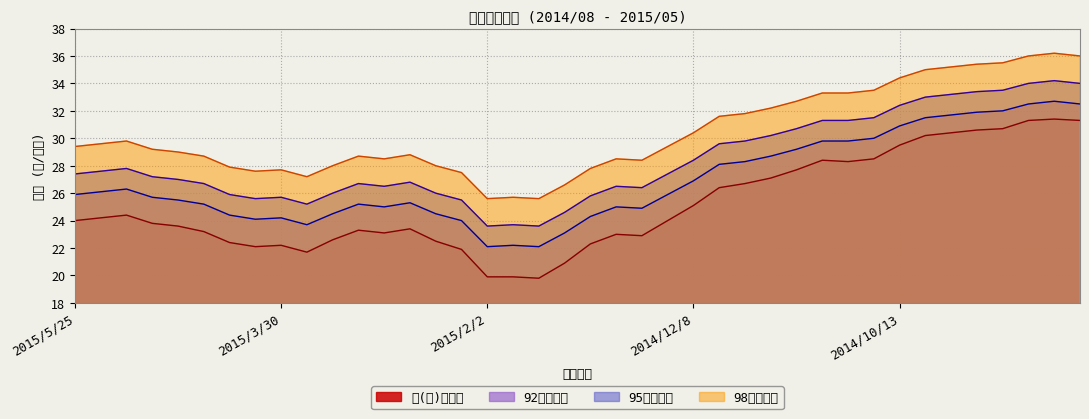

True or false: 超(高)級柴油 and 92無鉛汽油 cross at least once.

False